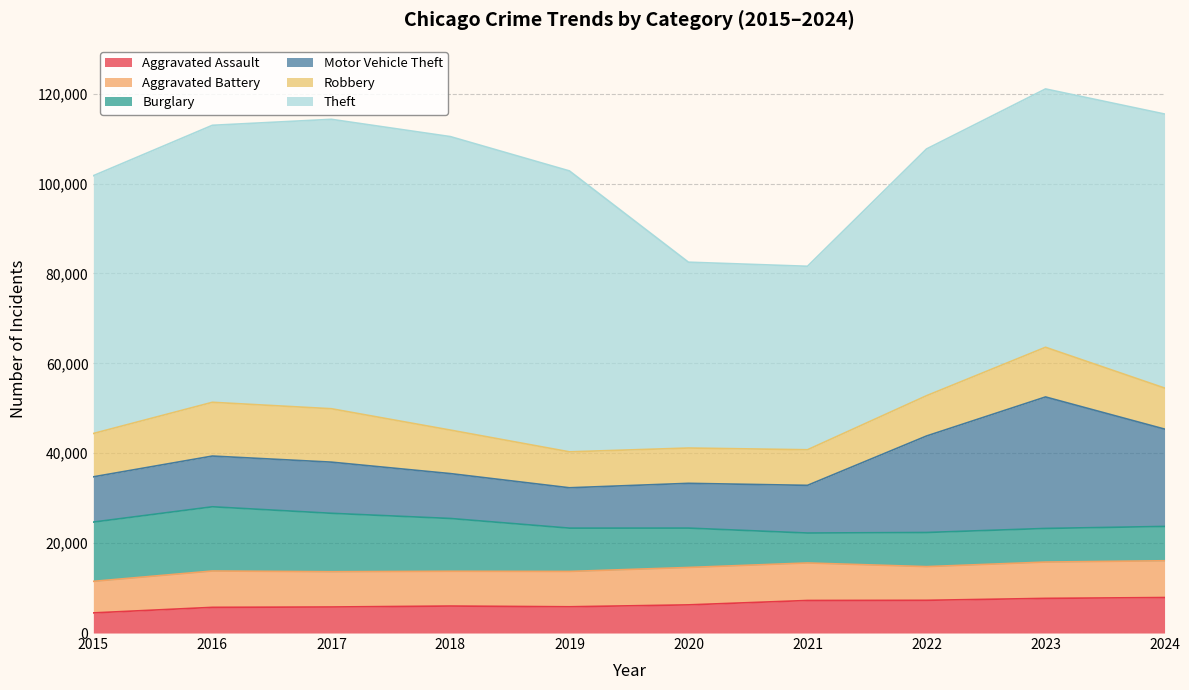

What is the sum of all Robbery values?

96076